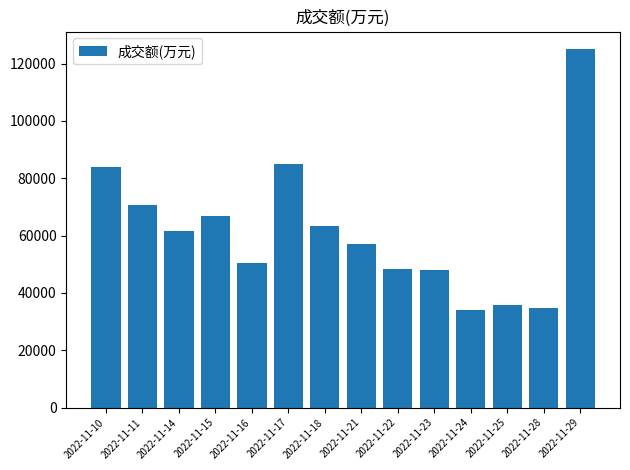

What is the value of the 2nd bar from the left?

70666